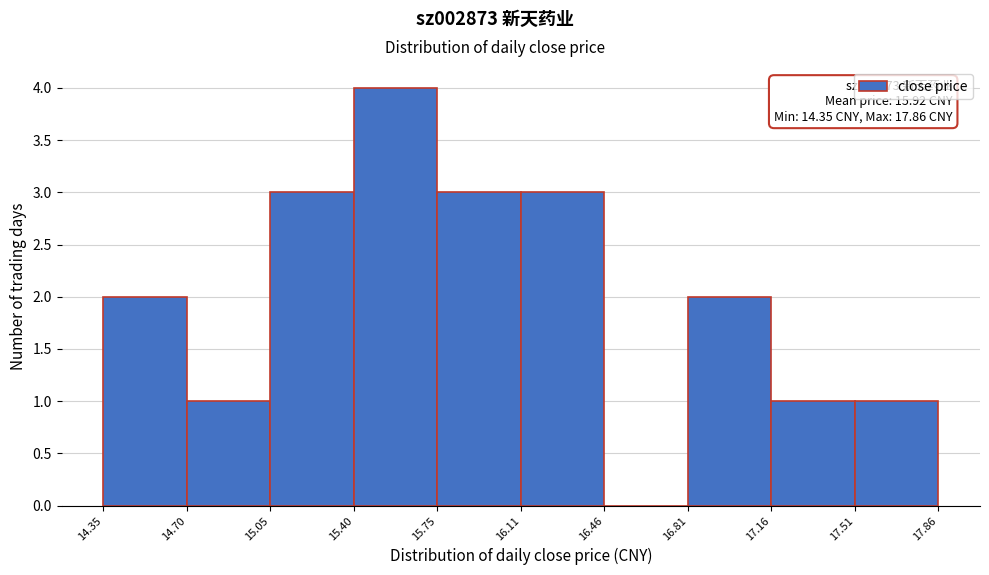

Which range on the x-axis has the tallest bar?

15.40 to 15.75